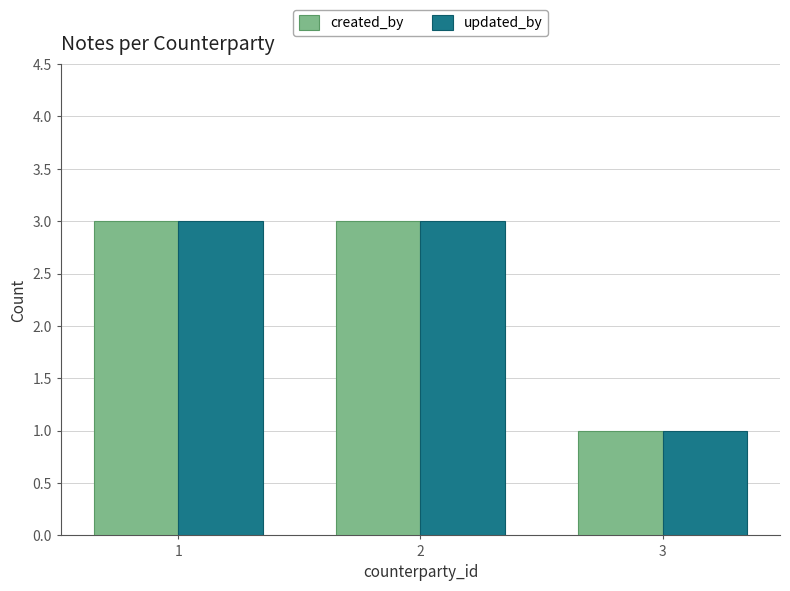

Which category has the lowest value across all series?

3